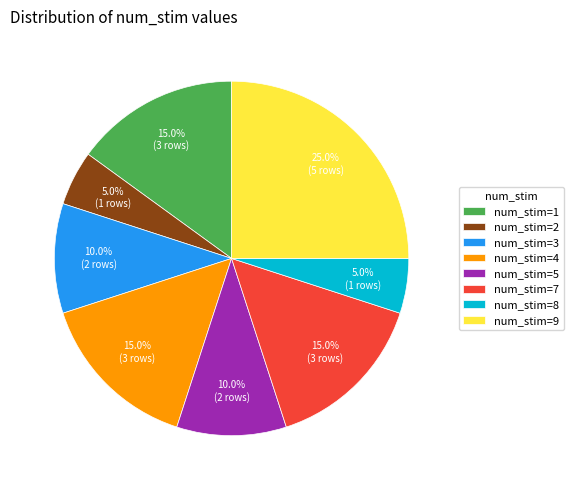

Count the number of slices in the pie.

8